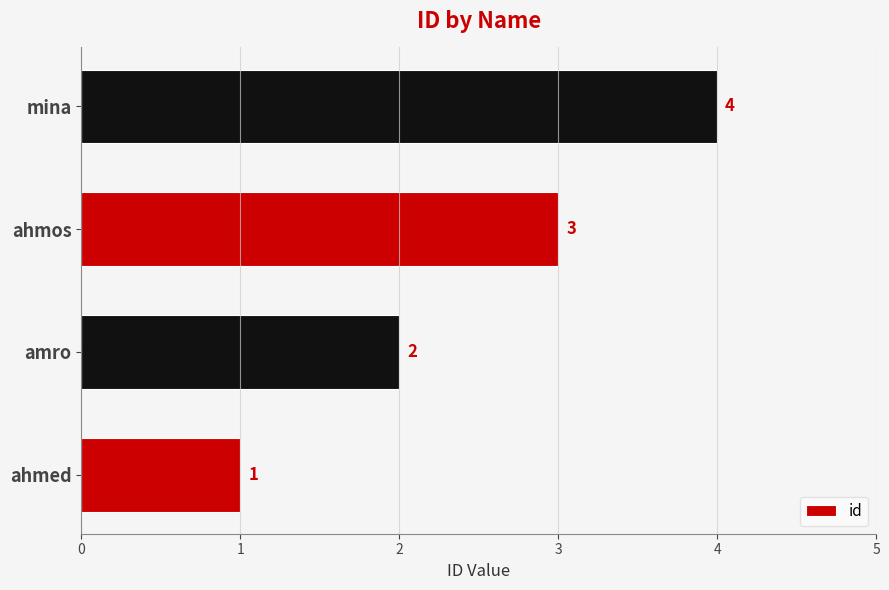

Count the values in the range 2 to 4.

3